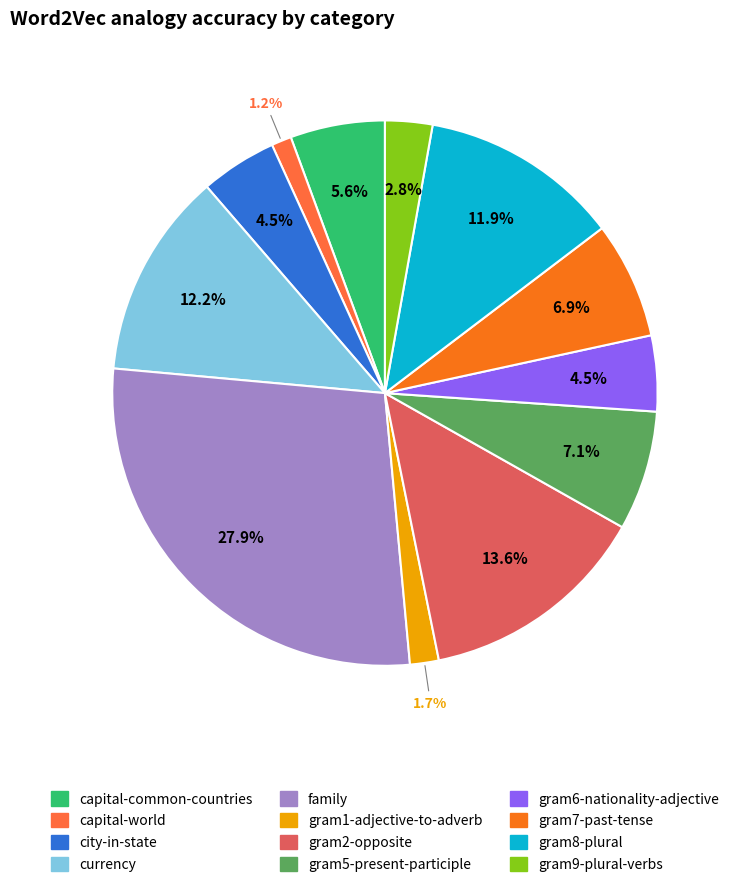

The gram7-past-tense slice represents 7% of the pie. True or false?

True